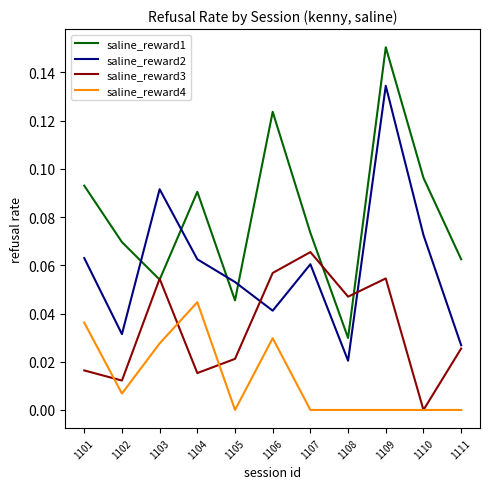

List the series in order of their overall mean, lowest first.

saline_reward4, saline_reward3, saline_reward2, saline_reward1